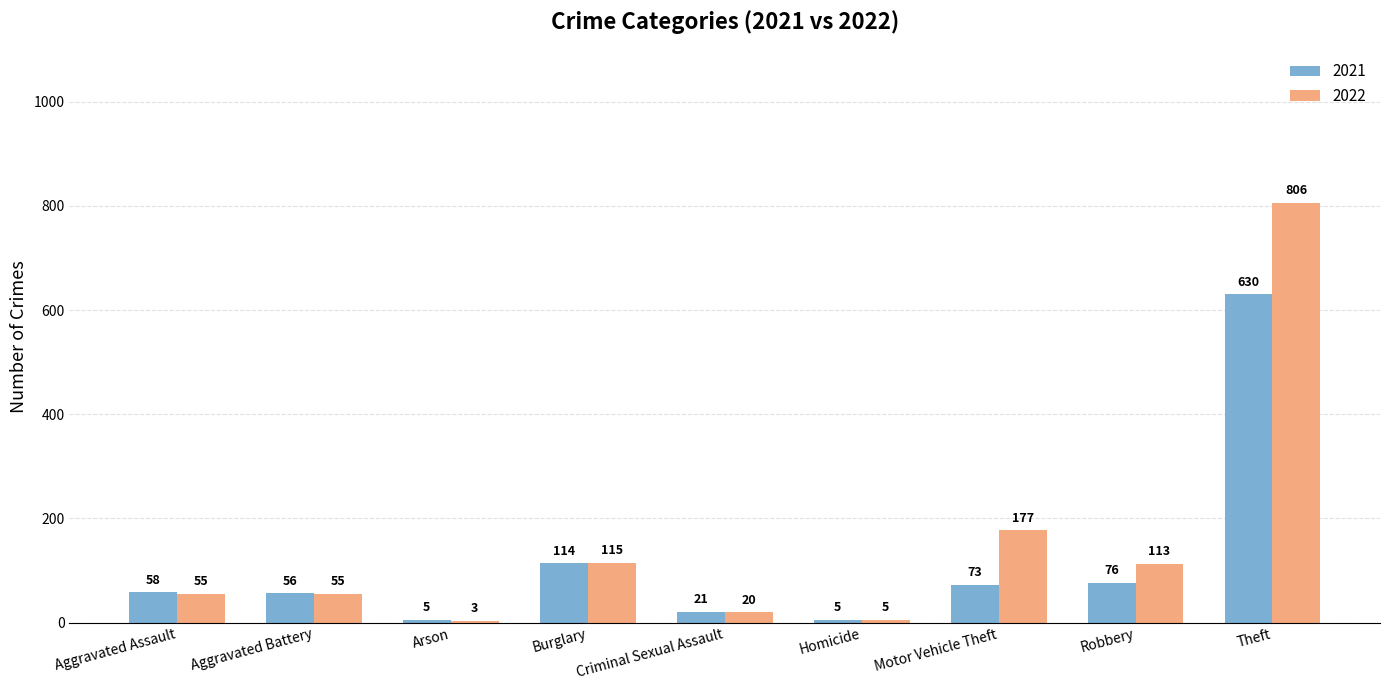

At which label does 2022 reach its peak?

Theft